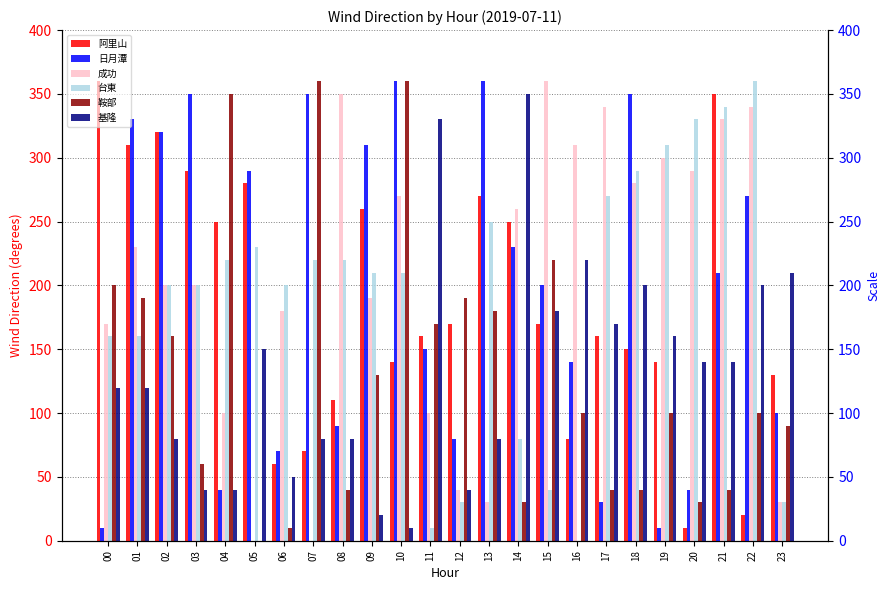

At which category is the sum across all series the highest?

21